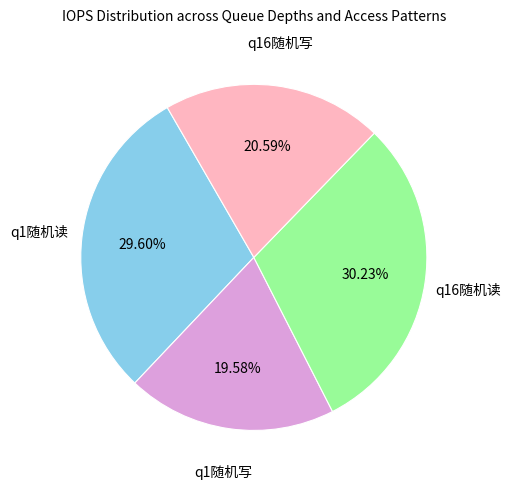

Is there any slice that represents more than half of the pie?

No